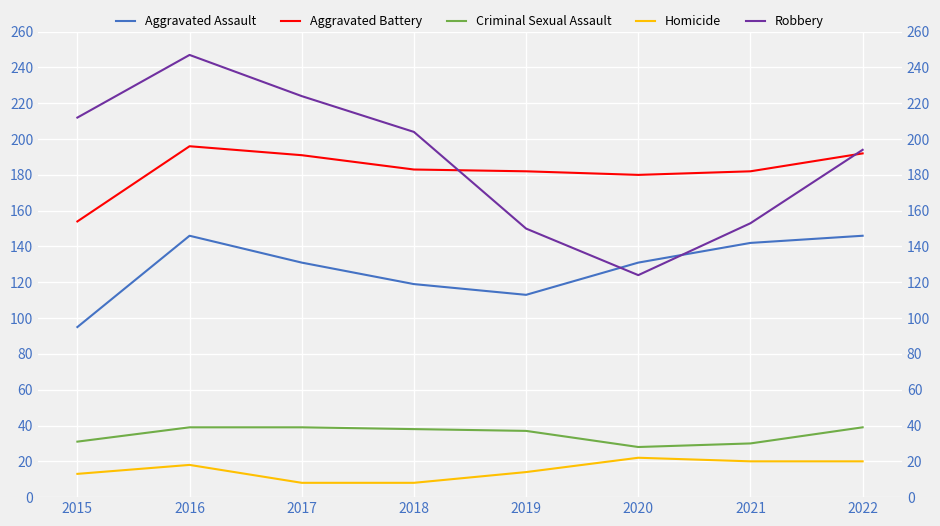

How many intersections are there between Aggravated Assault and Robbery?

2